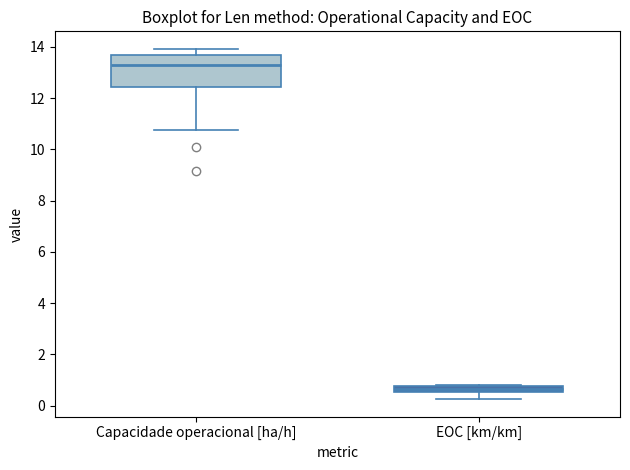

Which box's median line is the lowest?

EOC [km/km]